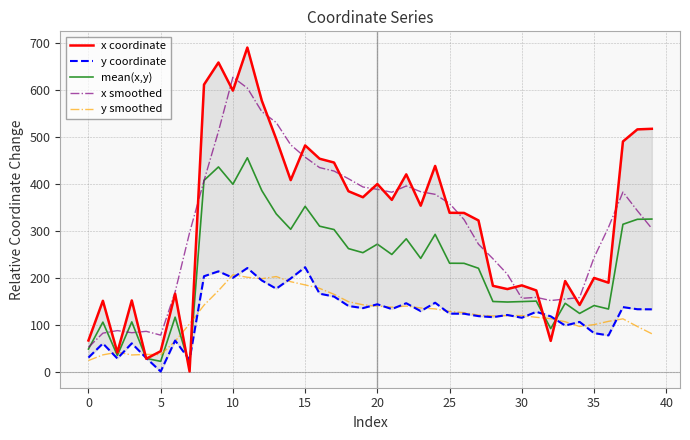

What is the highest value of the y smoothed series?

206.1